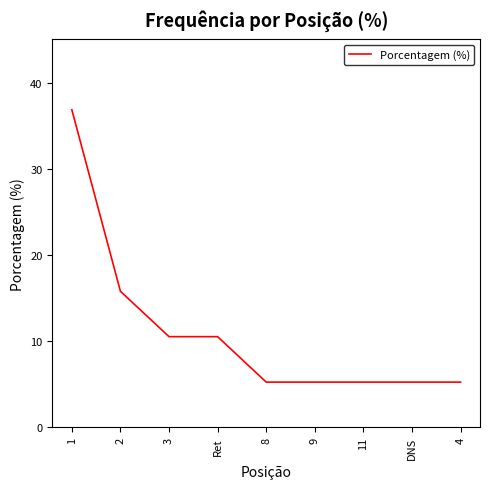

What is the greatest value displayed?

36.8